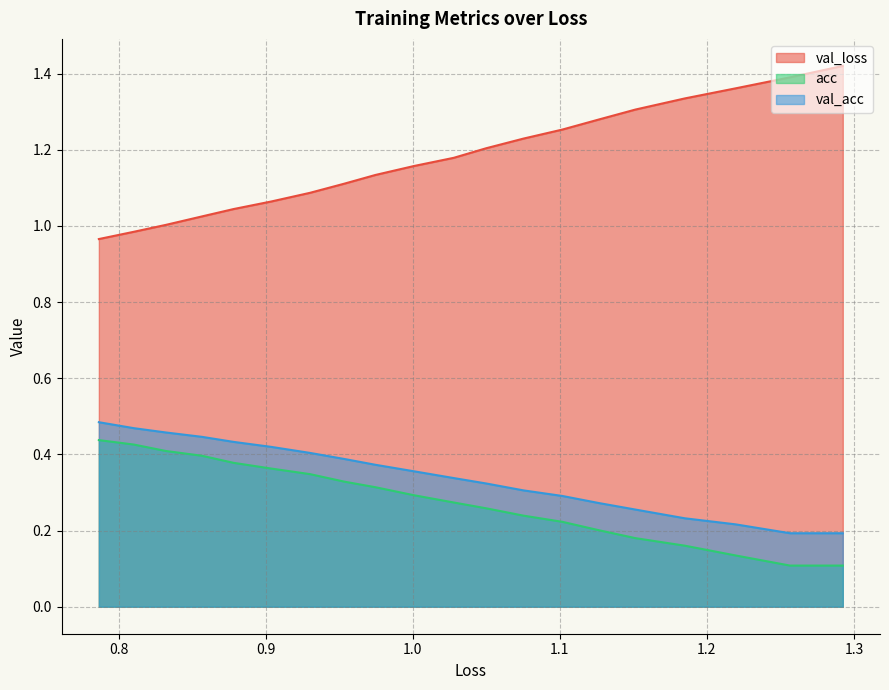

True or false: val_loss and val_acc cross at least once.

False